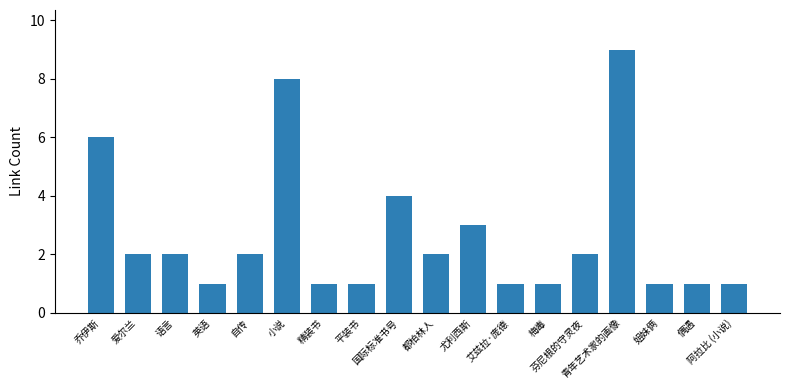

What is the label of the 8th bar from the left?

平装书